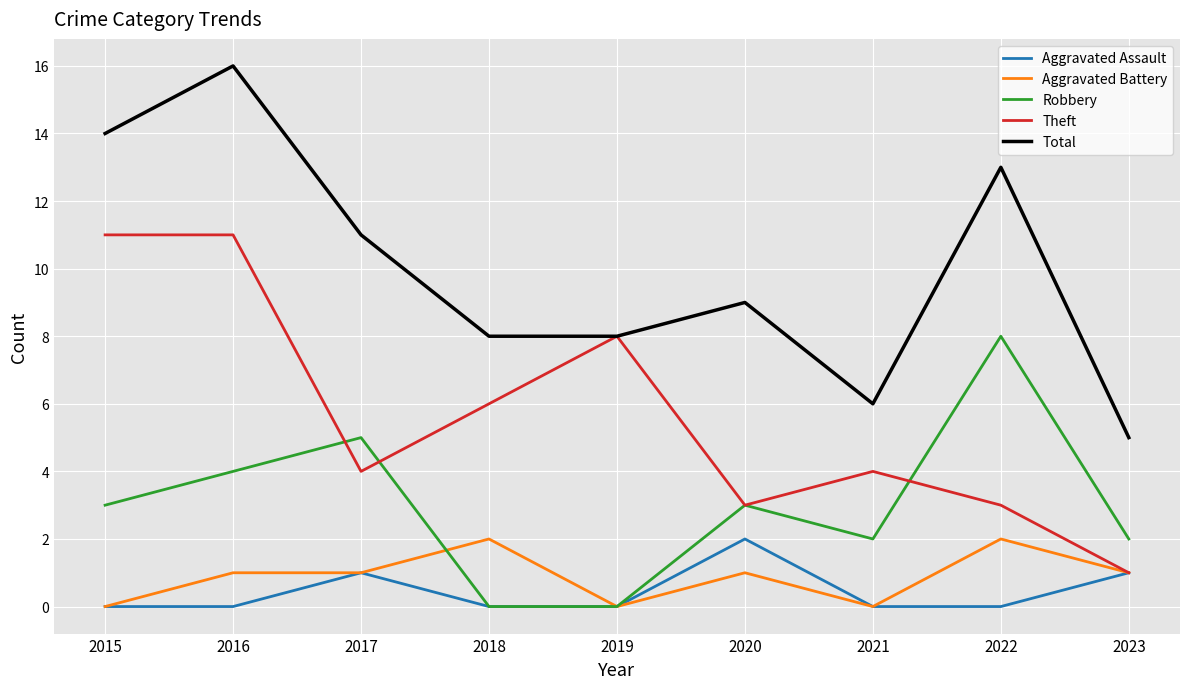

What is the maximum value shown in the chart?

16